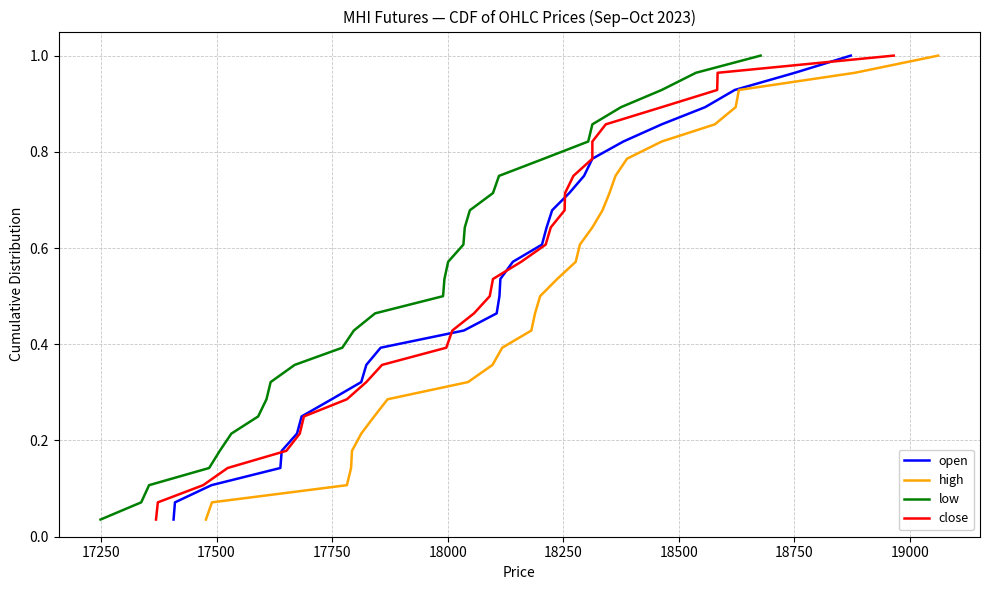

Is it true that low equals 0.2 at 23?

False